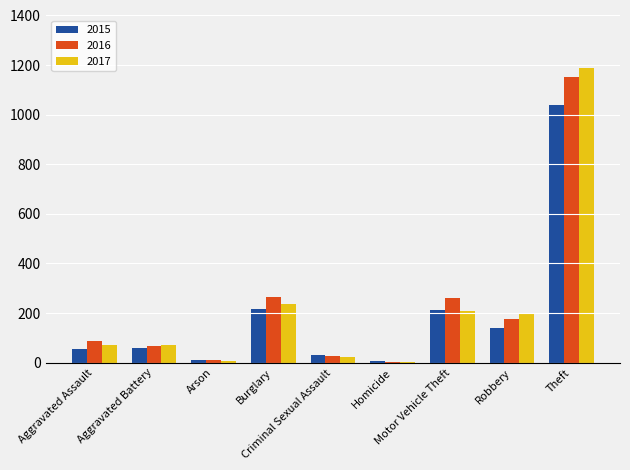

What is the greatest value displayed?

1188